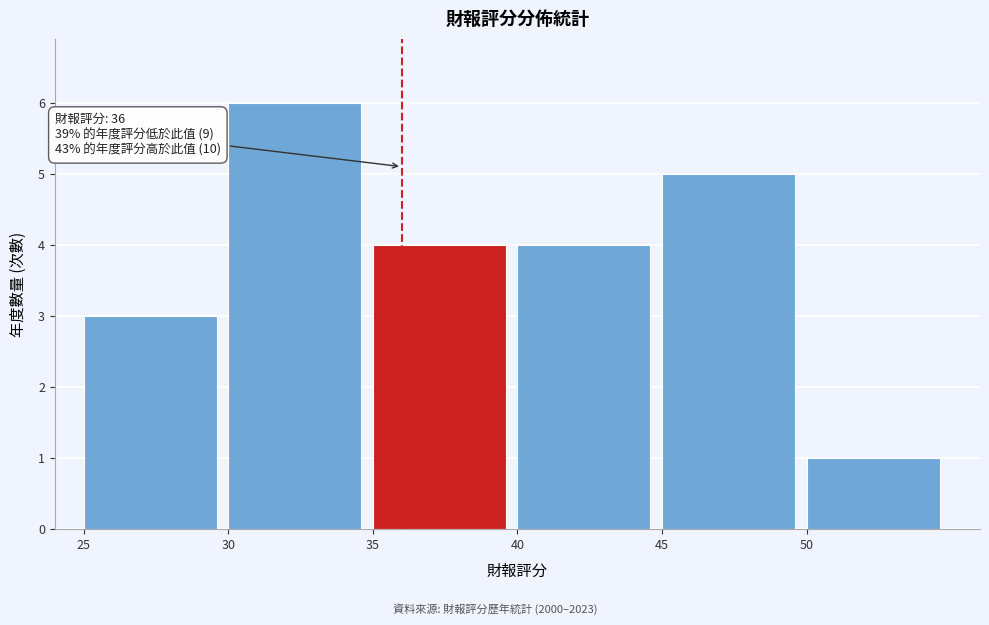

Over which range of the x-axis is the bar tallest?

30 to 35